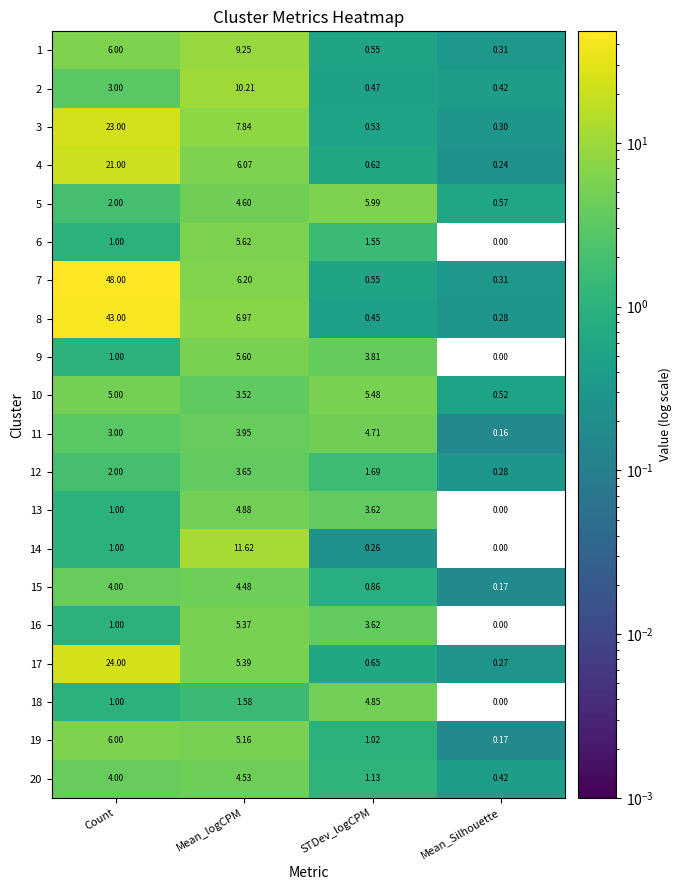

Which category has the lowest value across all series?

Mean_Silhouette